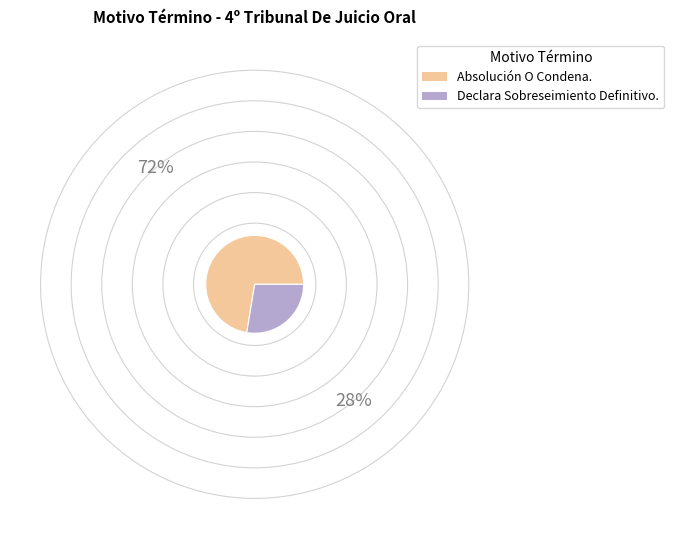

Rank the categories by value from highest to lowest.

Absolución O Condena., Declara Sobreseimiento Definitivo.